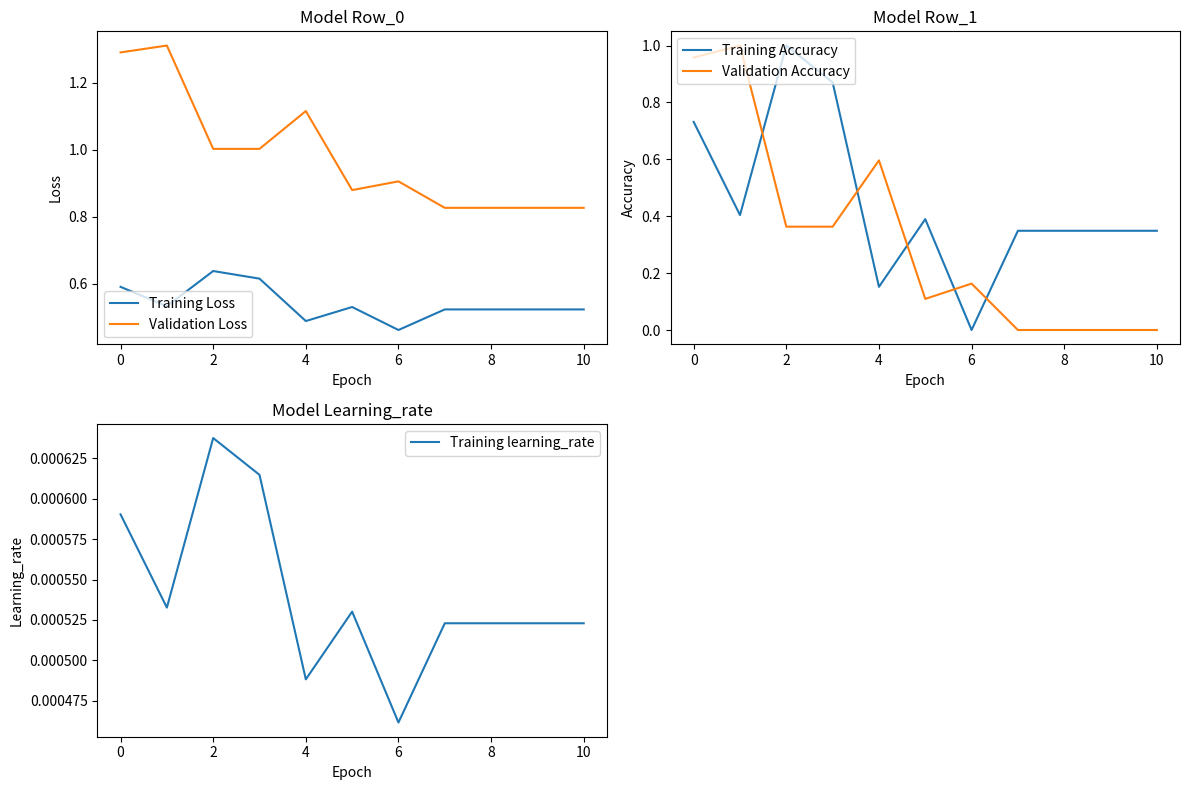

How many times do Validation Accuracy and Training Accuracy cross each other?

5